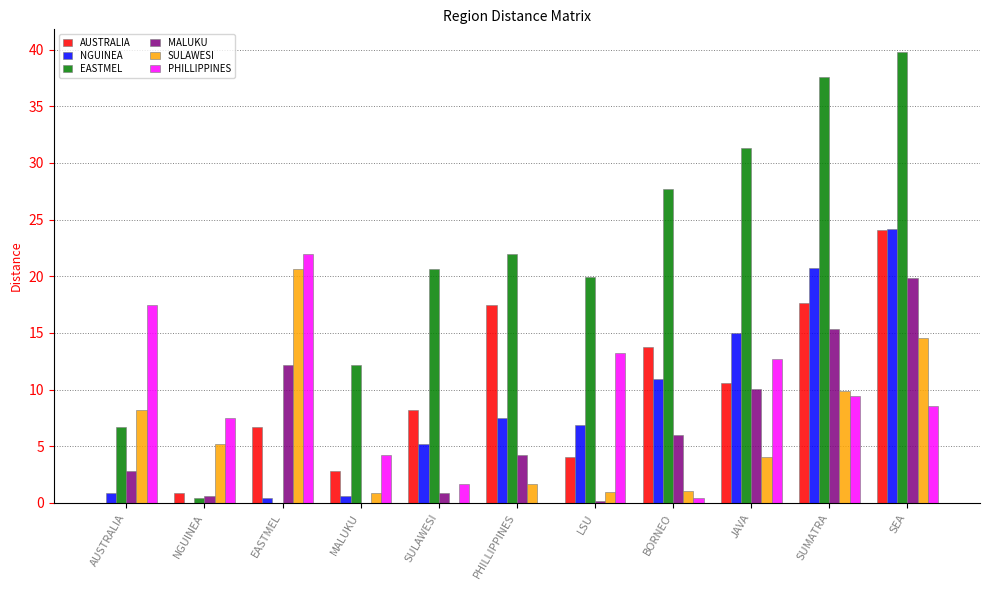

Which series has the largest total across all categories?

EASTMEL